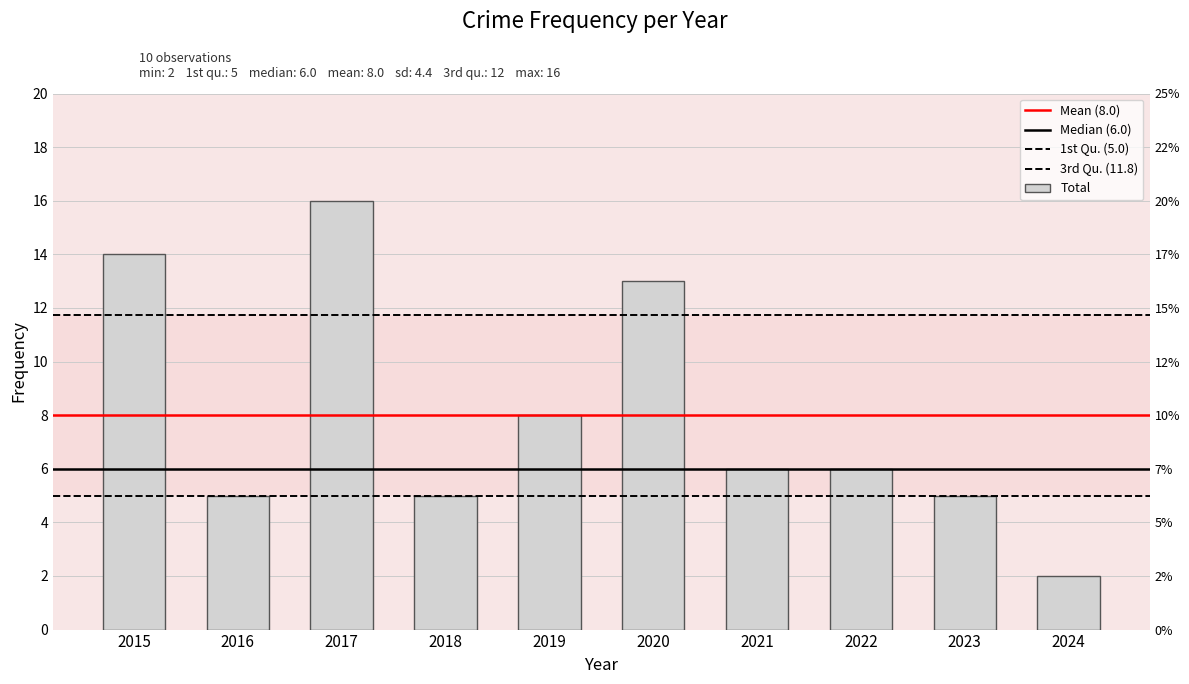

Where does the data first go above 6?

2015